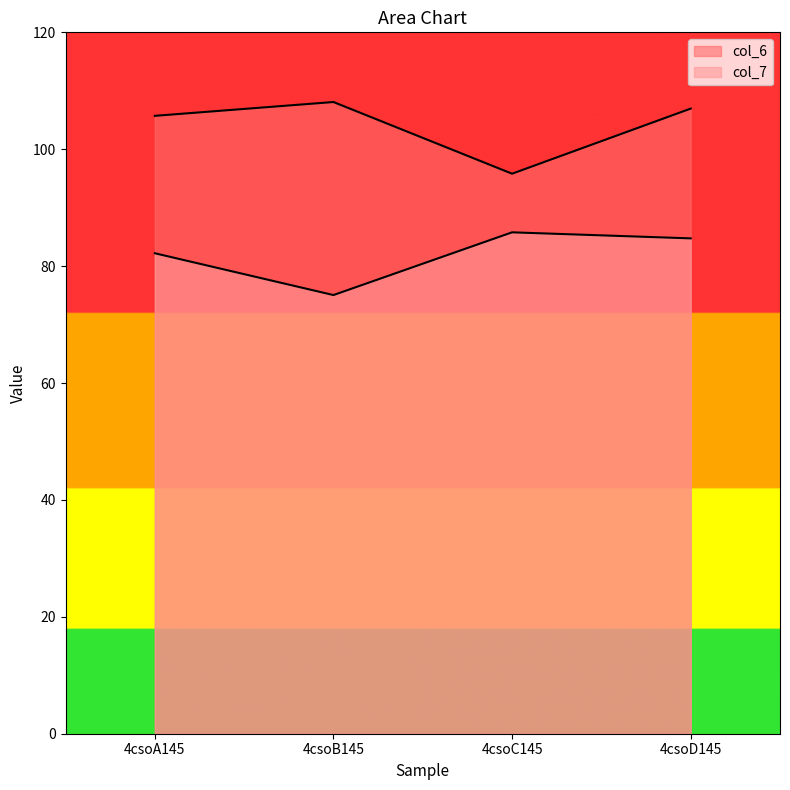

Which series has the largest total across all categories?

col_6